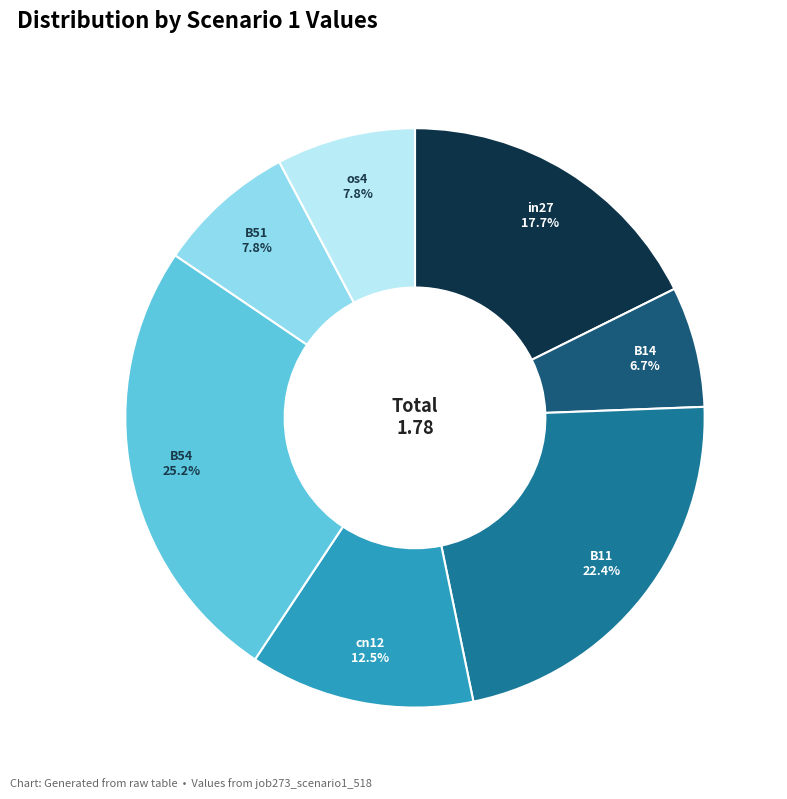

Which has a higher value, in27 or os4?

in27